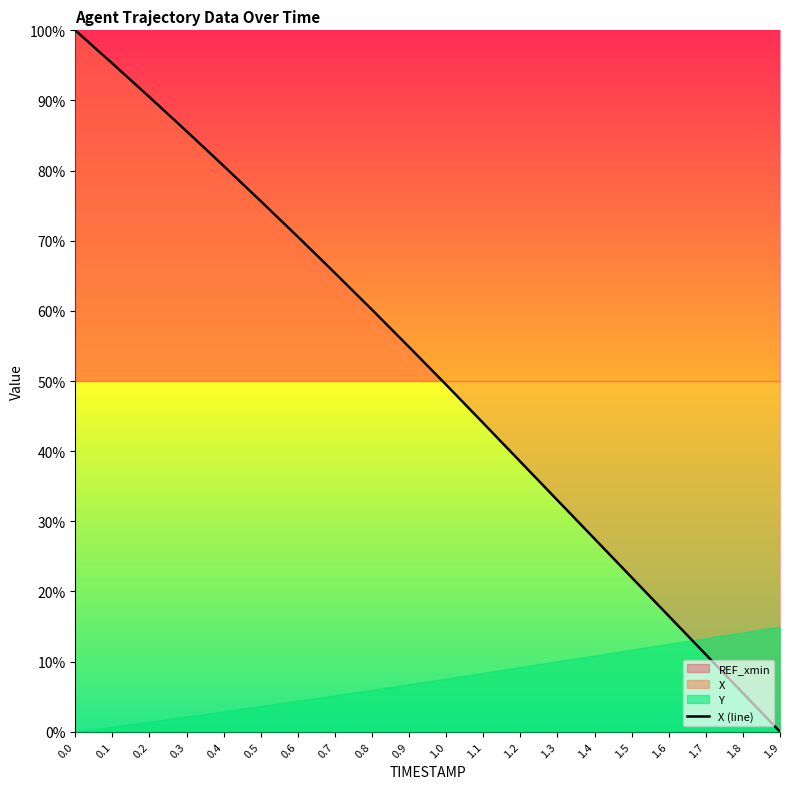

True or false: there are more than 2 points higher than both neighbors.

False